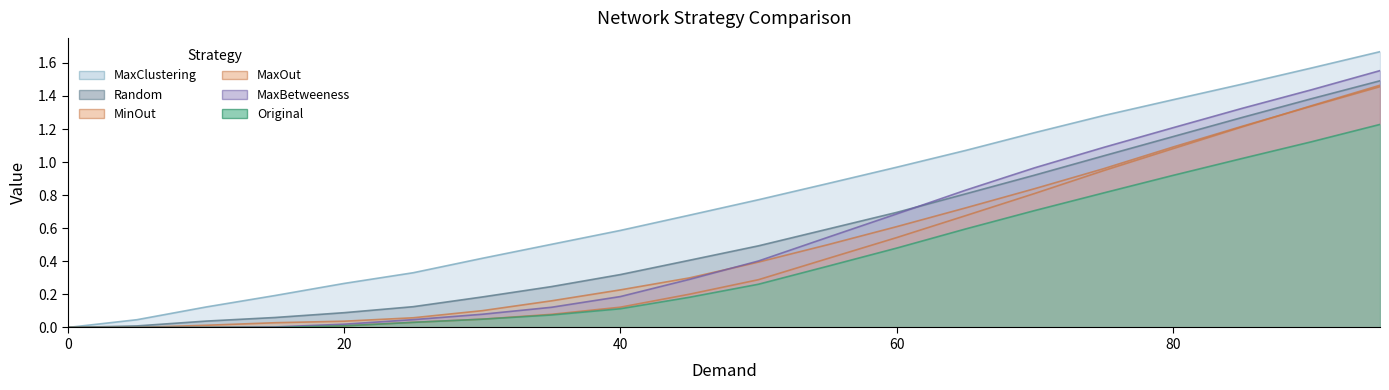

What are all the series names shown in the legend?

Random, MaxClustering, MinOut, Original, MaxOut, MaxBetweeness